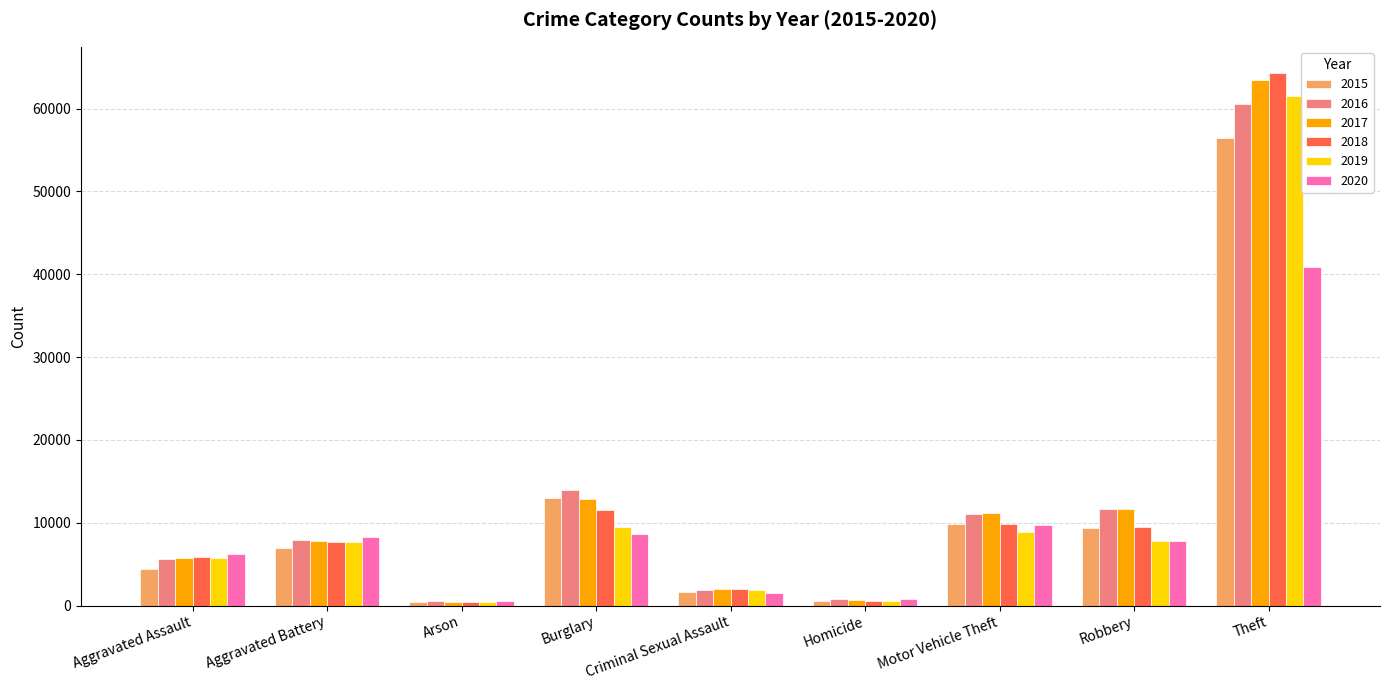

What position from the left is Burglary?

4